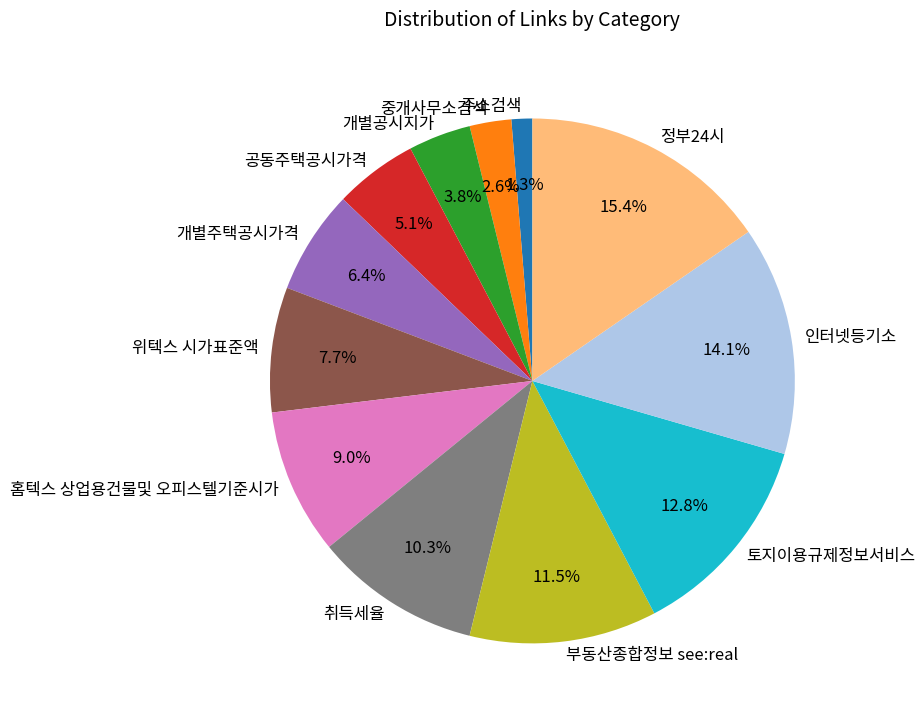

To the nearest percent, what portion does 정부24시 represent?

15%